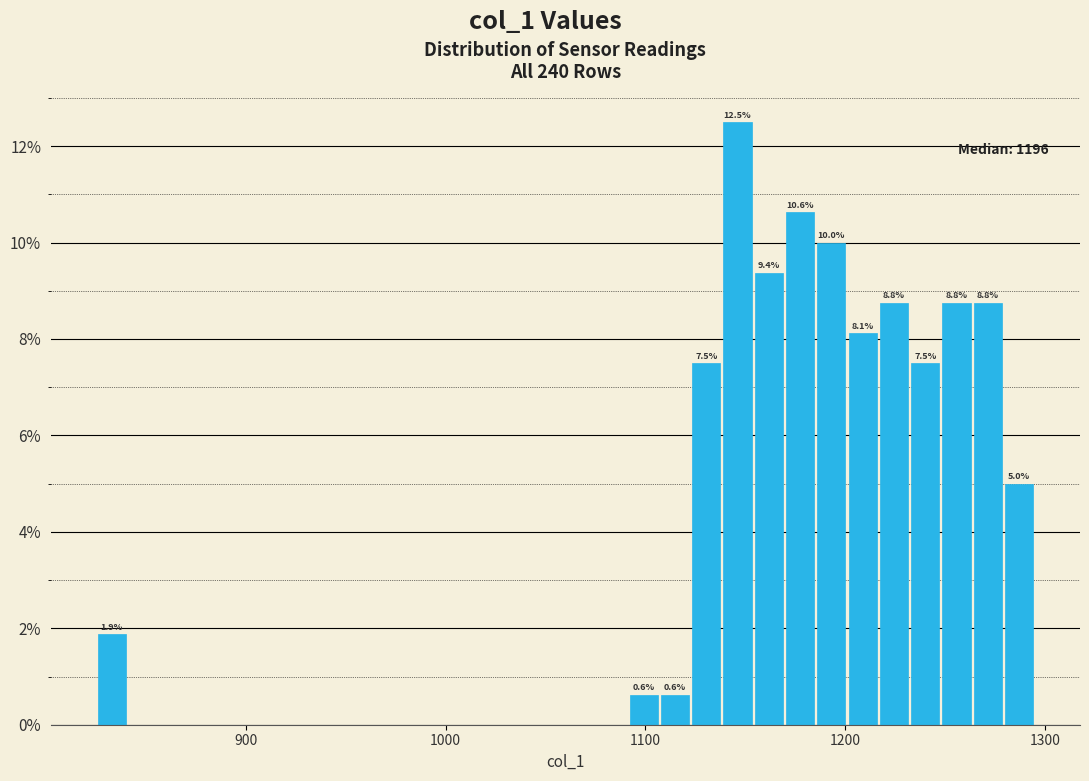

Around what value on the x-axis is the tallest bar? Give the approximate position of its centre, as read against the axis.

1150